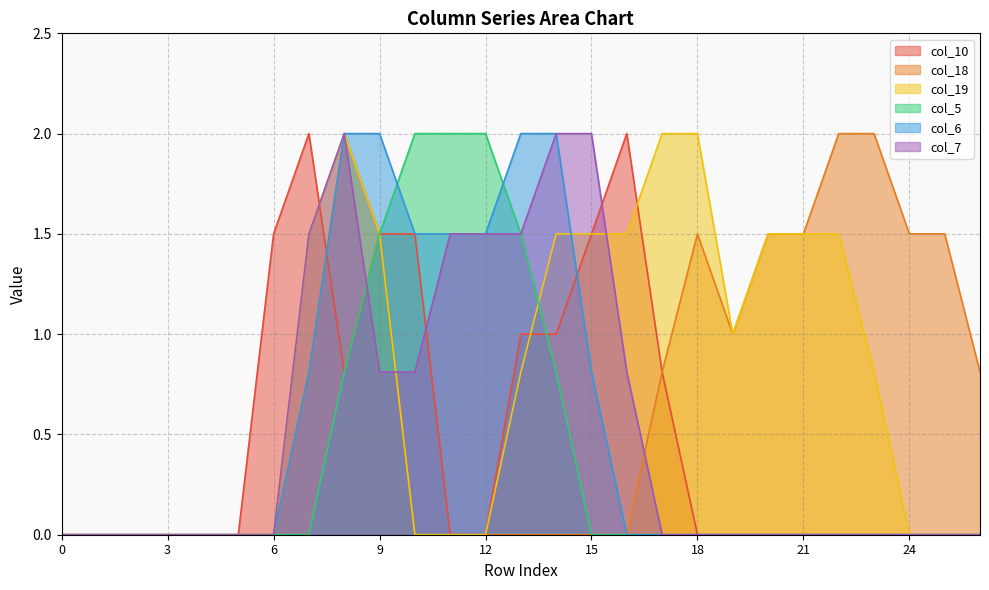

At 13, list the series in order from smallest to largest.

col_18, col_19, col_10, col_5, col_7, col_6